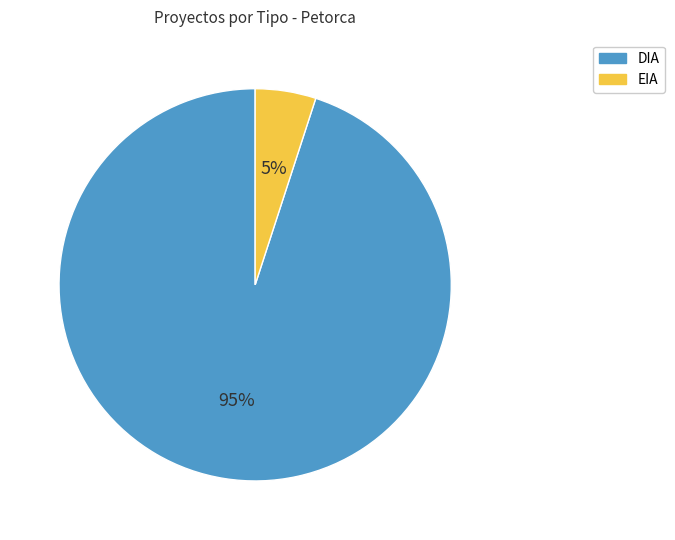

The EIA slice represents 21% of the pie. True or false?

False